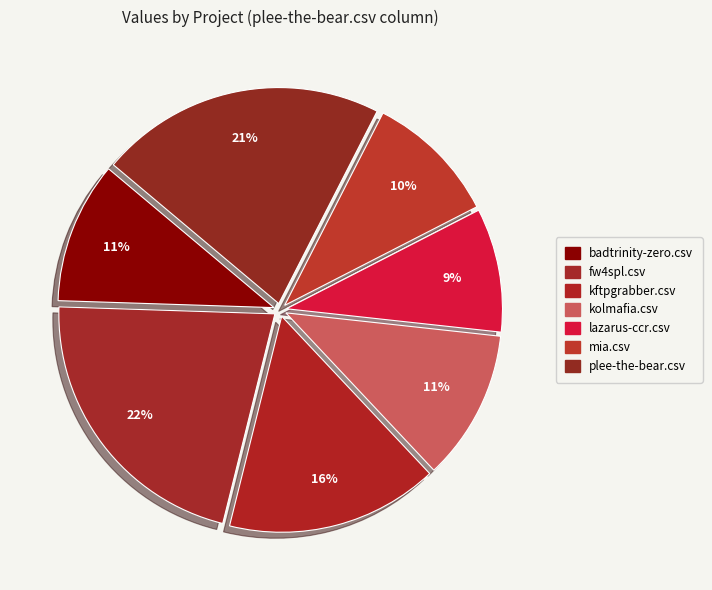

How many segments does this pie chart have?

7